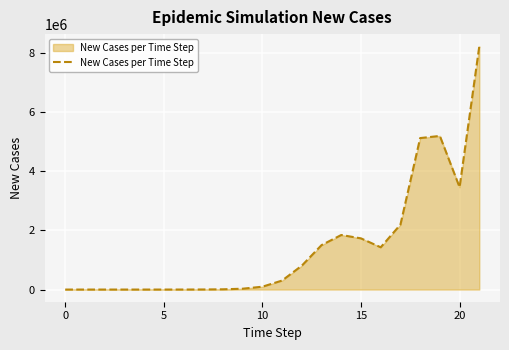

Does the chart have visible grid lines?

Yes